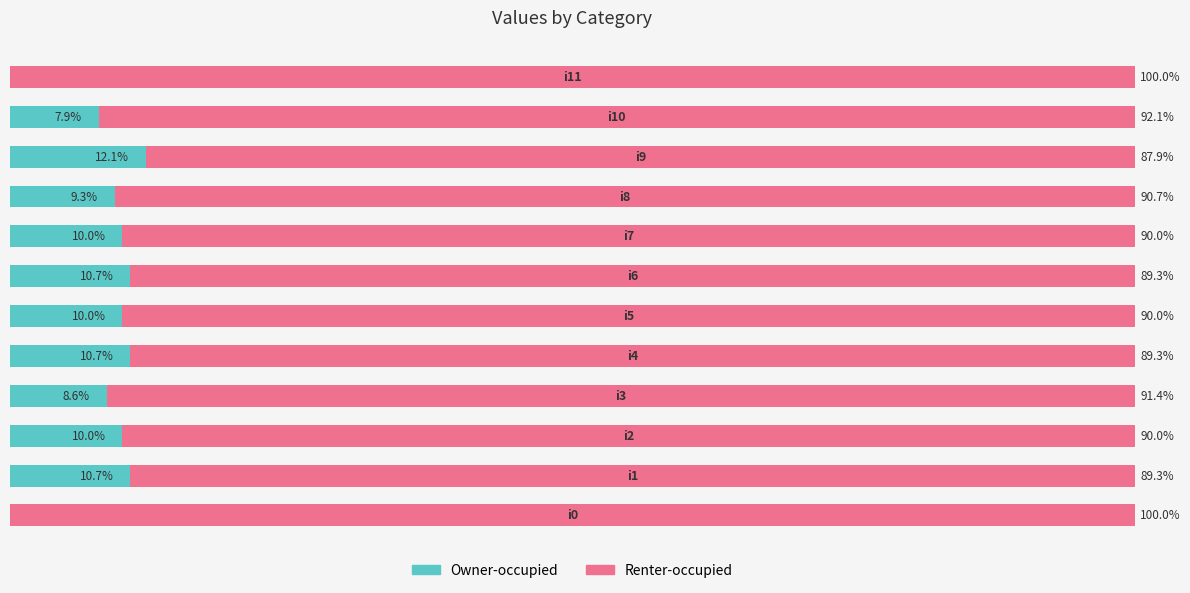

What is the value of the Renter-occupied bar at the 12th from the left?

100.0